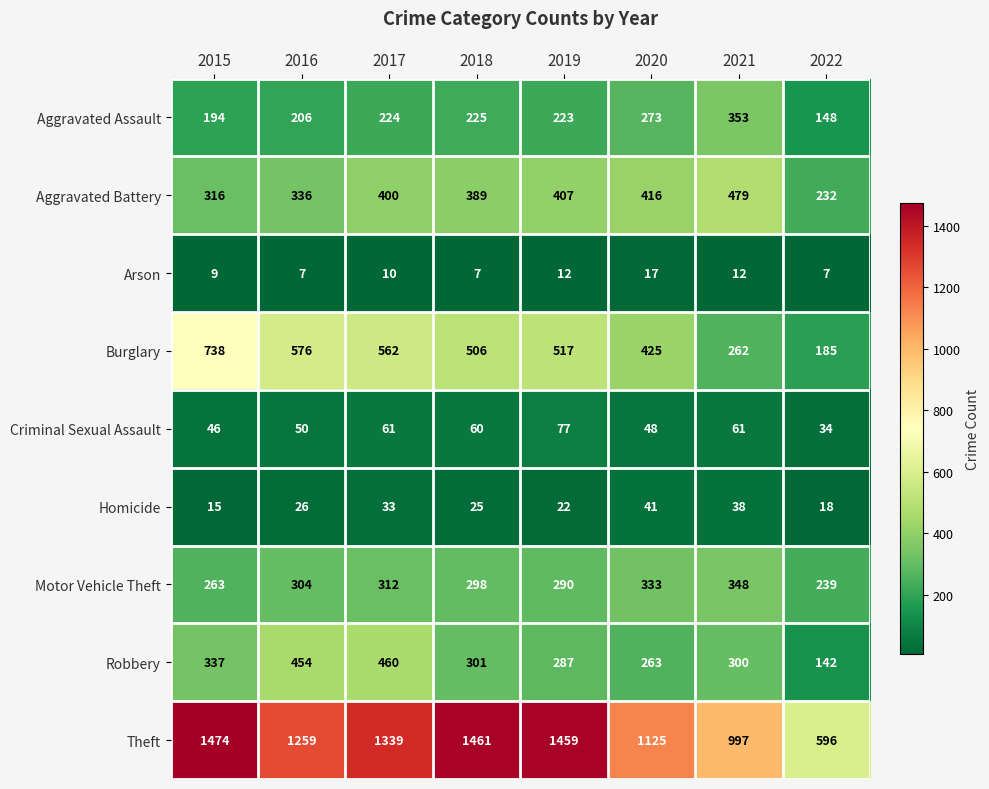

Where does the Robbery series first go above 301?

2015